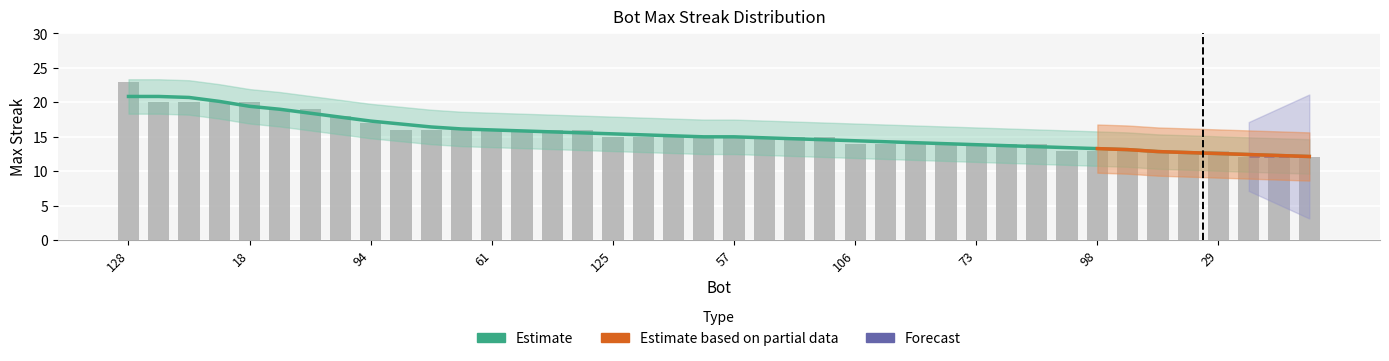

Rank the categories by value from highest to lowest.

128, 107, 92, 44, 18, 124, 11, 0, 94, 105, 91, 72, 61, 53, 36, 8, 125, 116, 115, 95, 57, 55, 26, 22, 106, 104, 96, 75, 73, 52, 3, 112, 98, 80, 50, 38, 29, 114, 111, 102